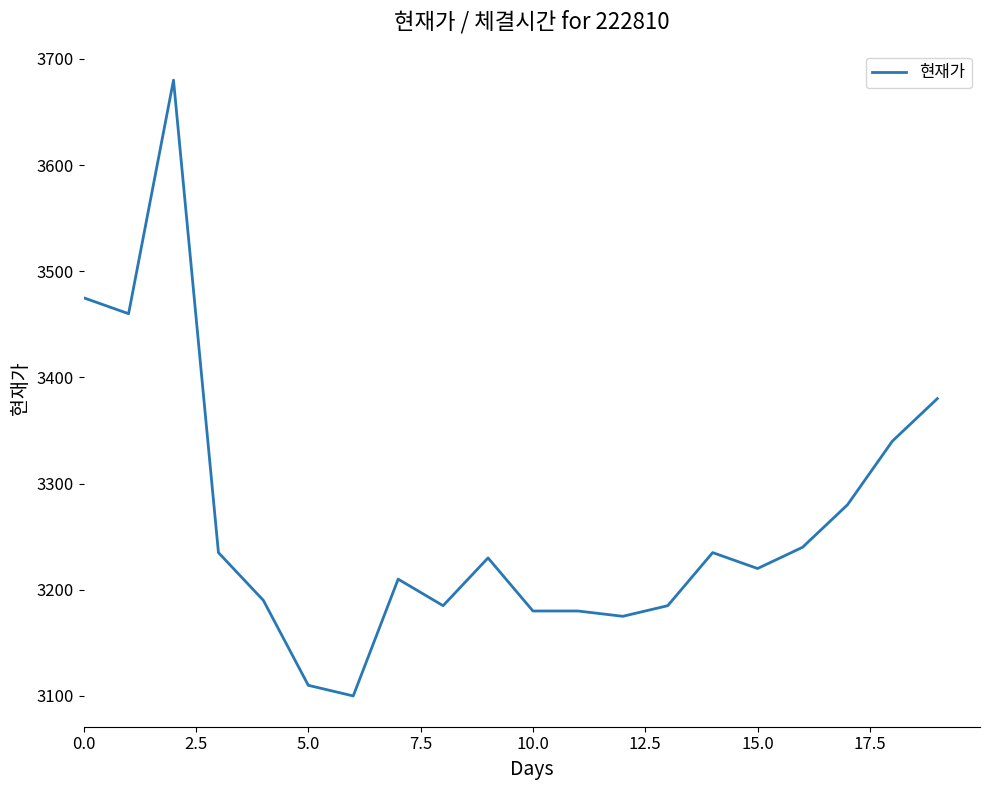

What is the difference between the maximum and minimum values?

580